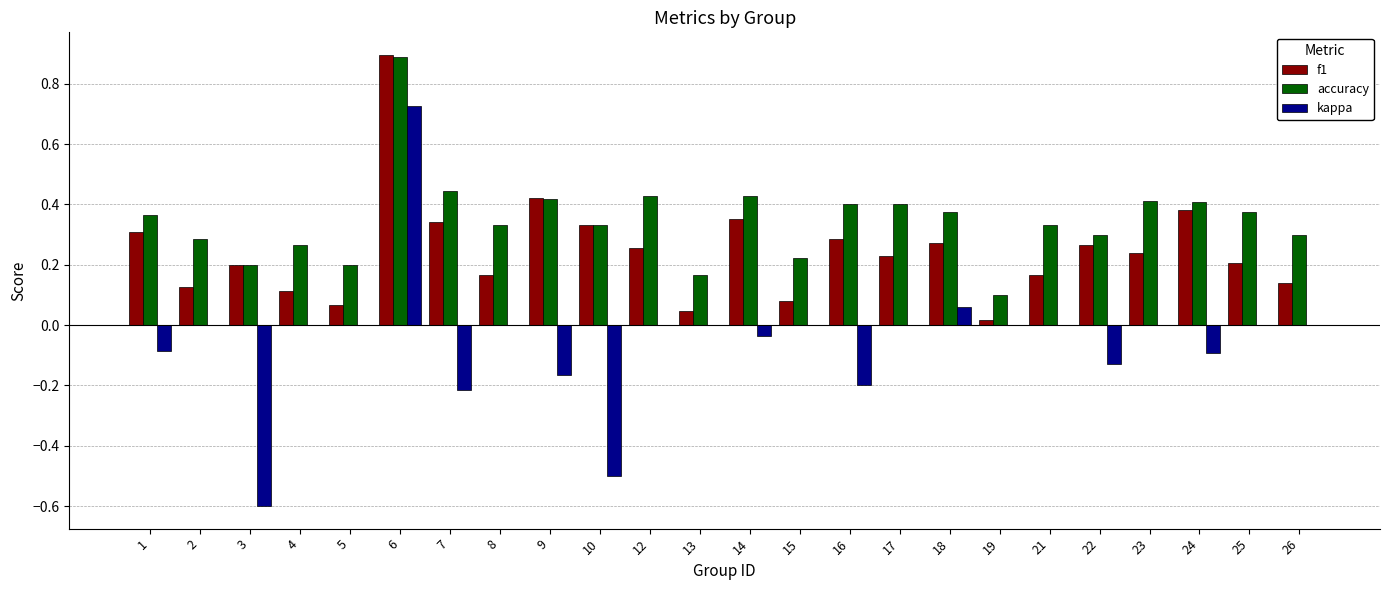

What is the maximum value shown in the chart?

0.9